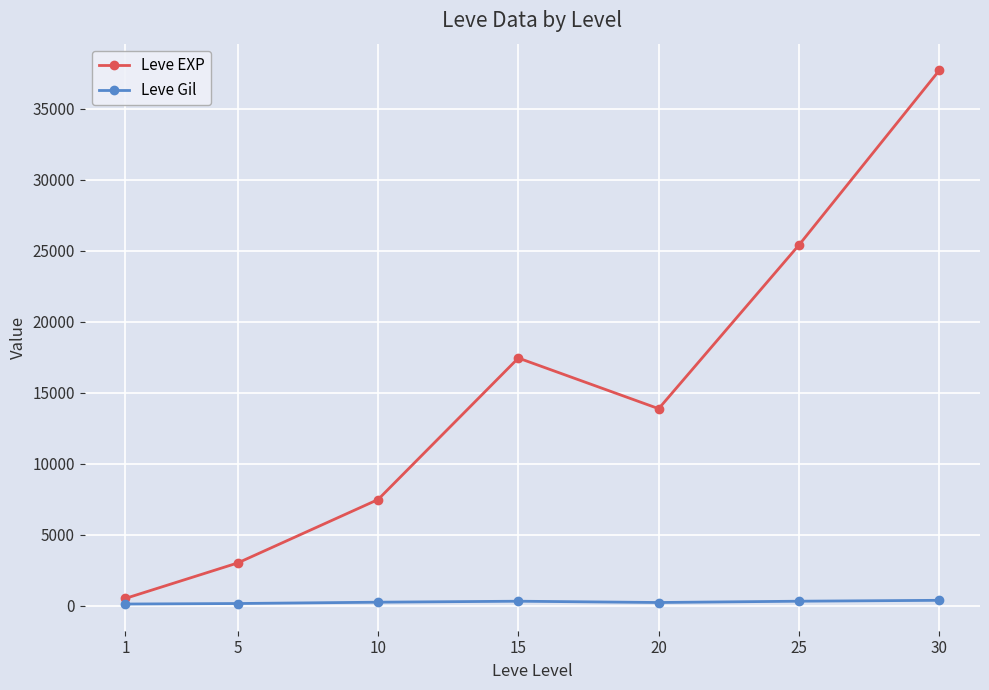

What is the value of the Leve EXP point at the 6th from the left?

25410.0